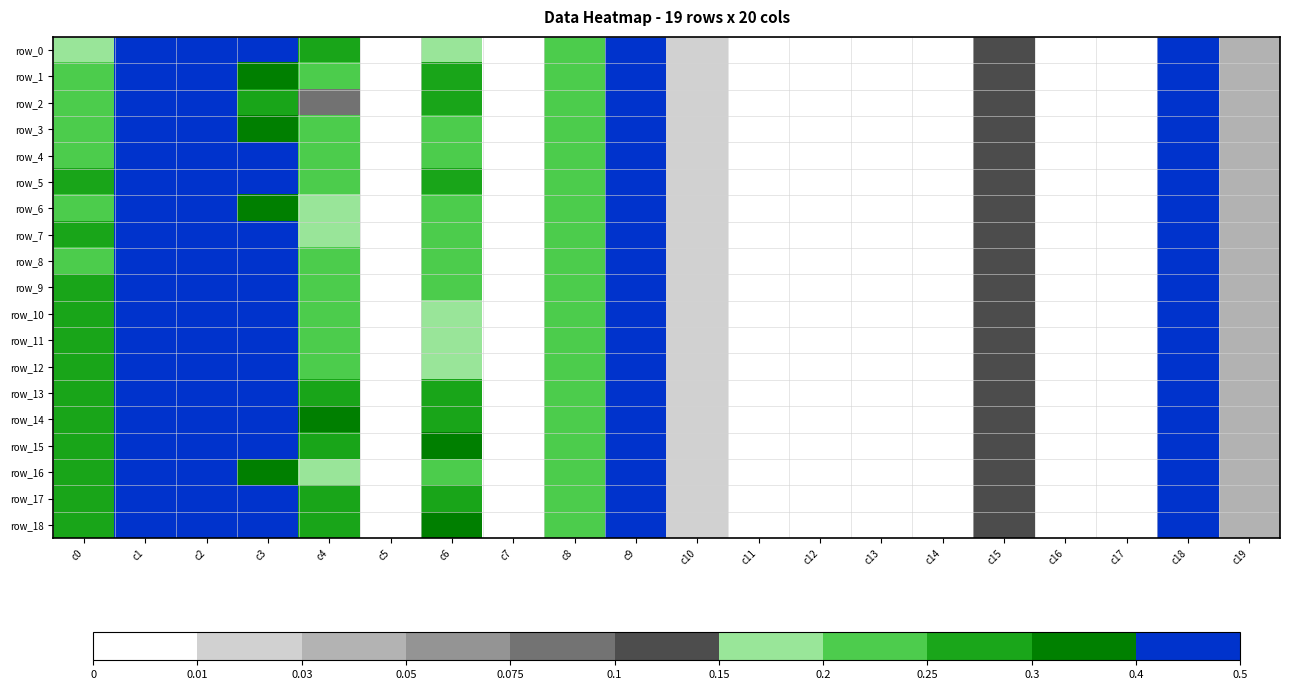

Which has a higher value, c9 or c17?

c9